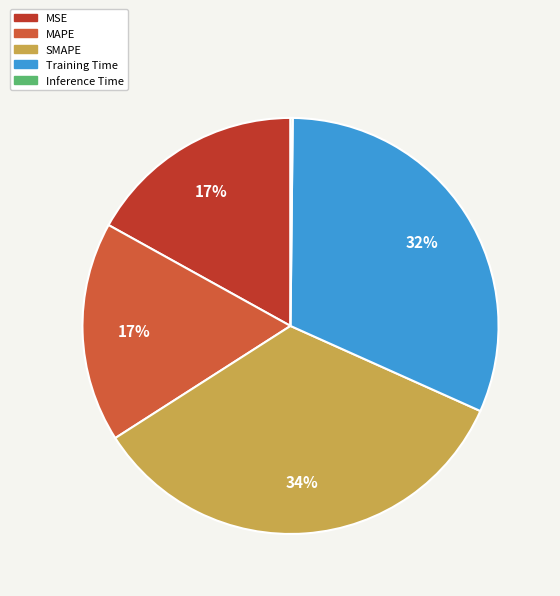

Is it true that SMAPE is 34% of the pie?

True